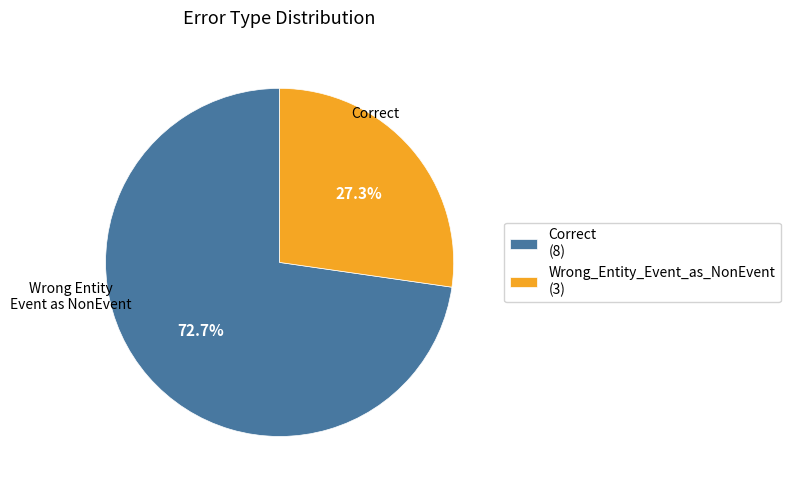

The Correct slice represents 73% of the pie. True or false?

True